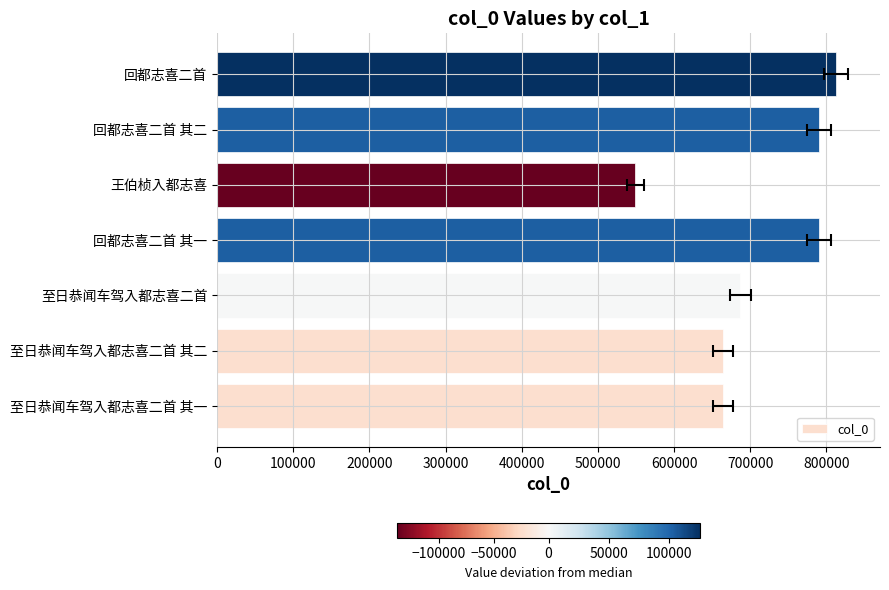

What is the difference between the maximum and minimum values?

263764